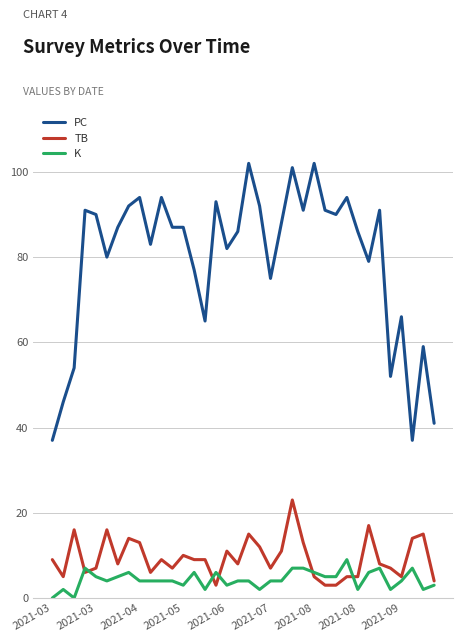

How many lines are shown in the chart?

3